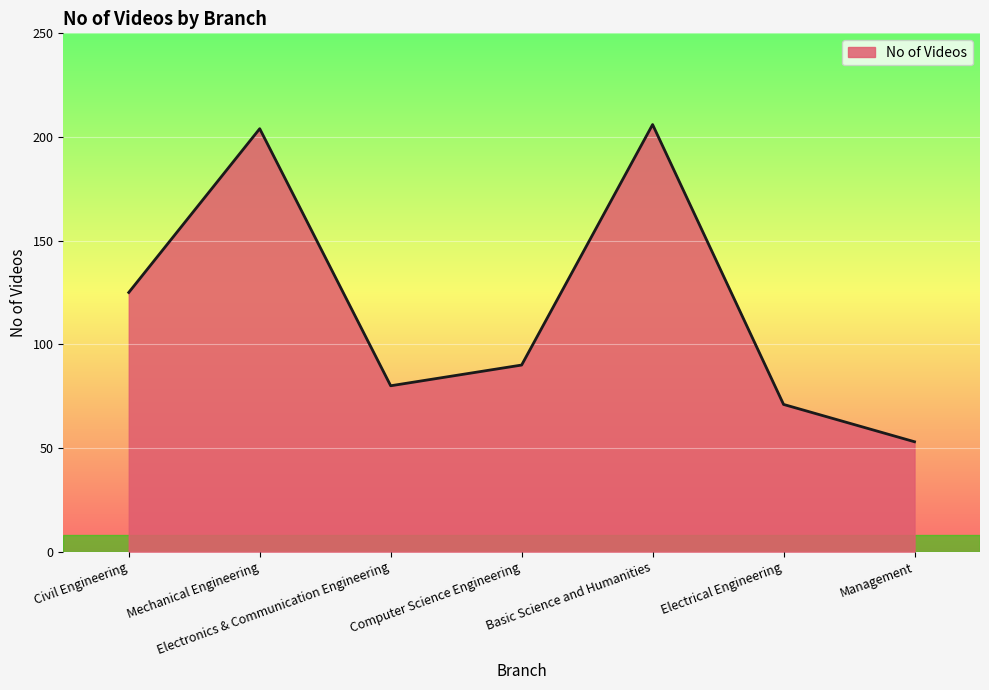

What is the minimum value shown in the chart?

53